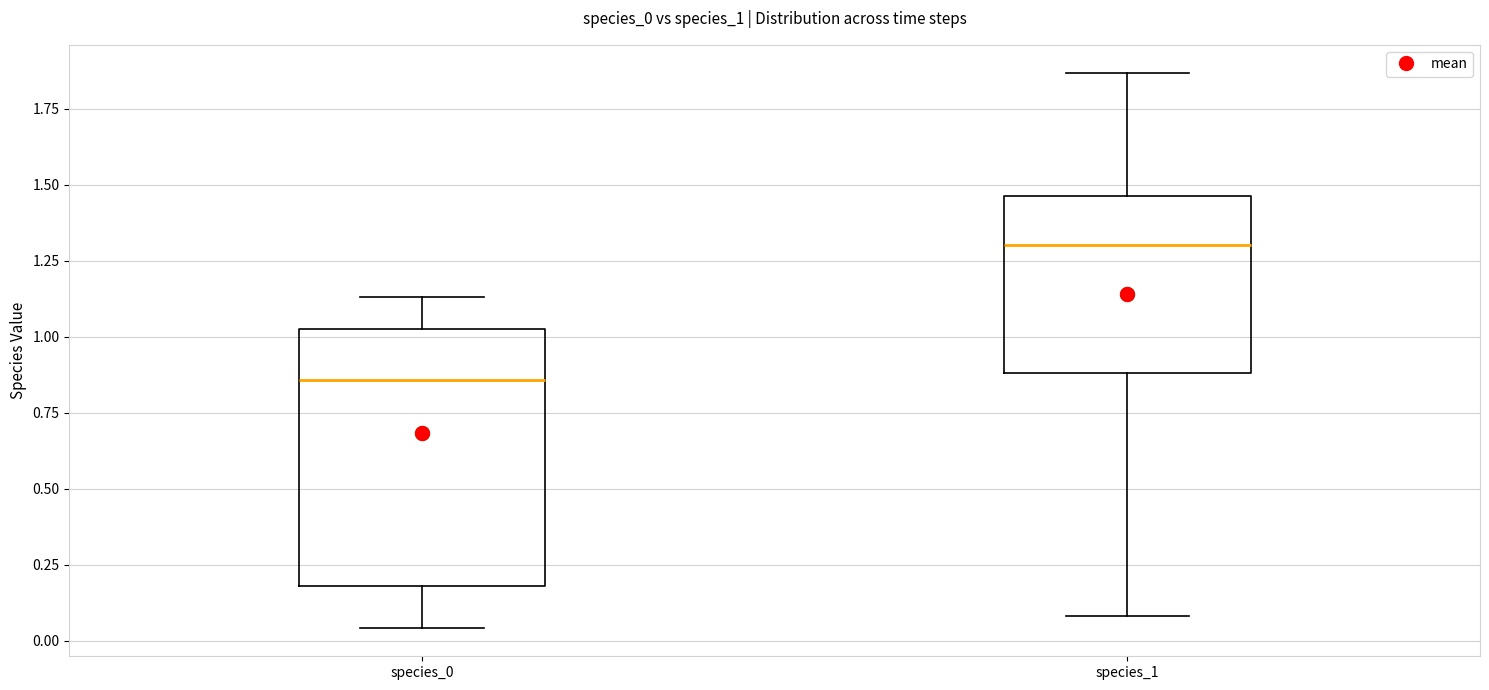

Which box has the lowest median line?

species_0